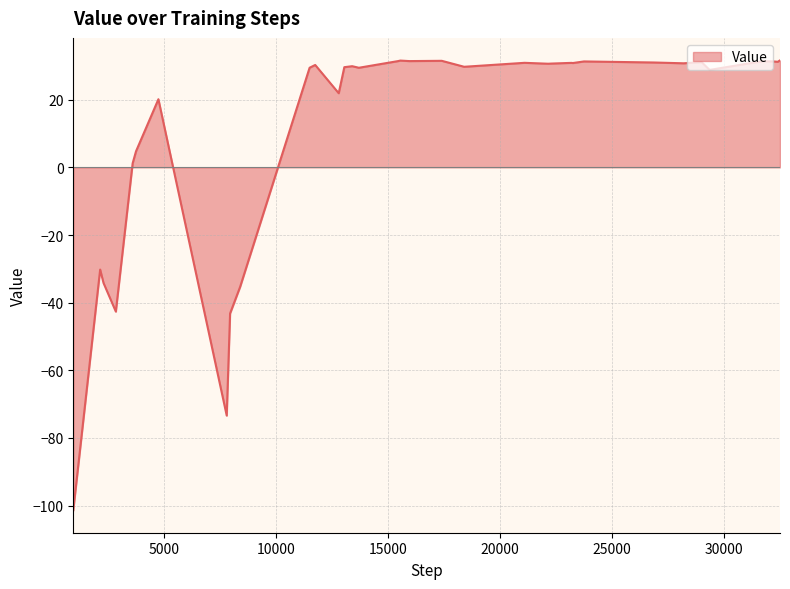

What is the maximum value shown in the chart?

31.6